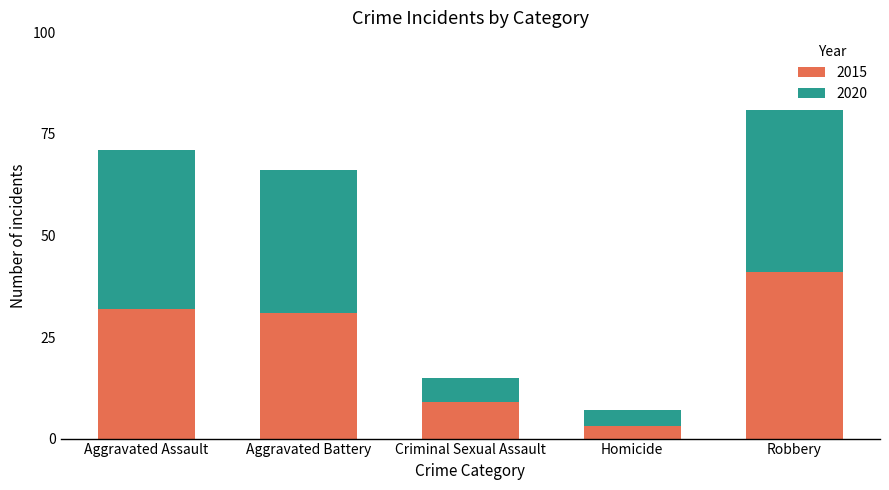

At which category is the sum across all series the highest?

Robbery